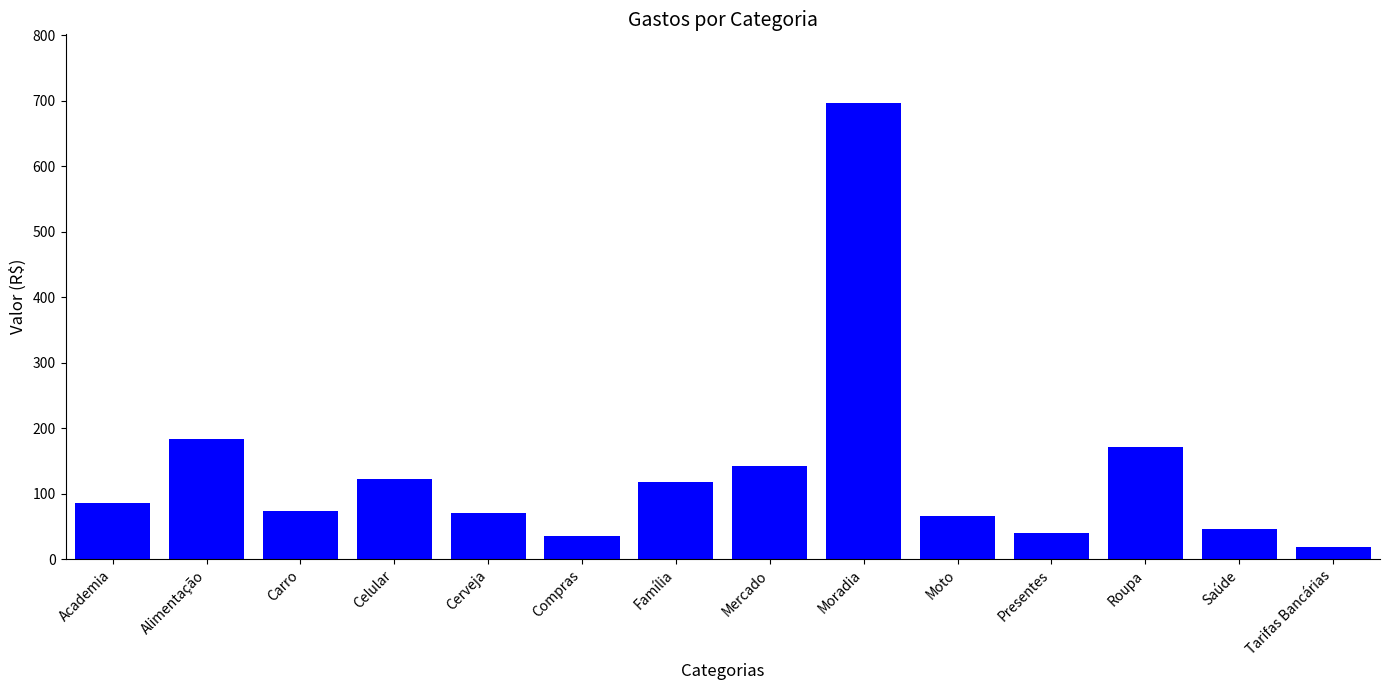

The value at Mercado is 72.8. True or false?

False